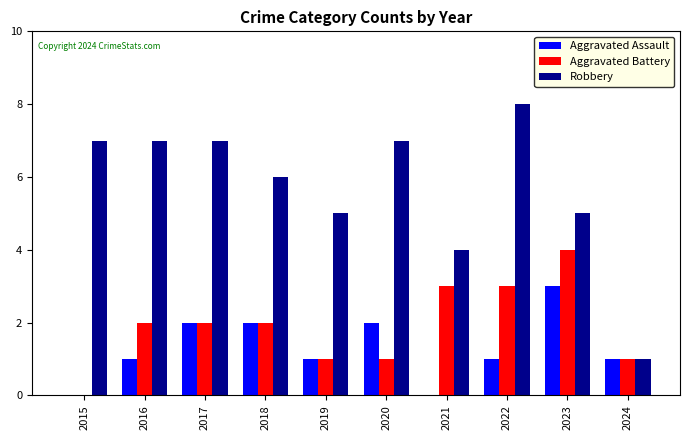

Which series changed the most between 2015 and 2020?

Aggravated Assault